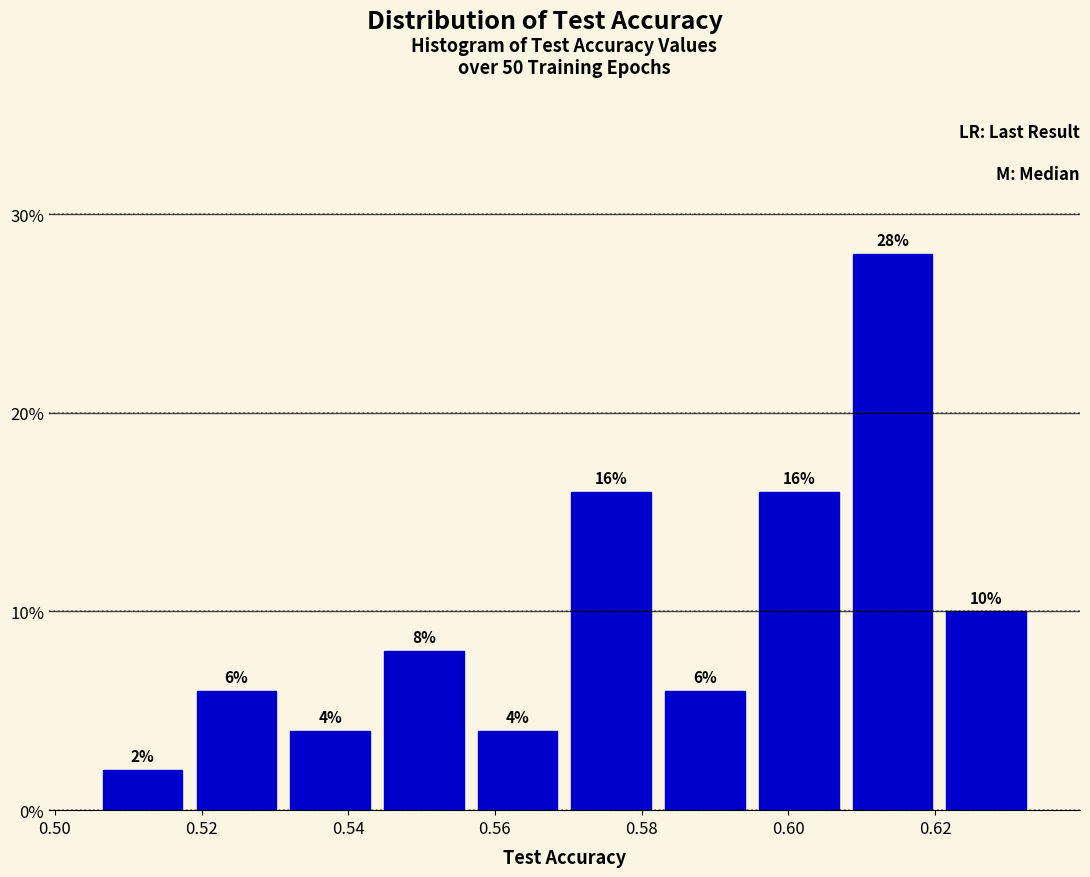

What is the height of the bar covering 0.506 to 0.518 on the x-axis? The bar edges are not printed on the chart, so give them approximately, as read against the axis.

2